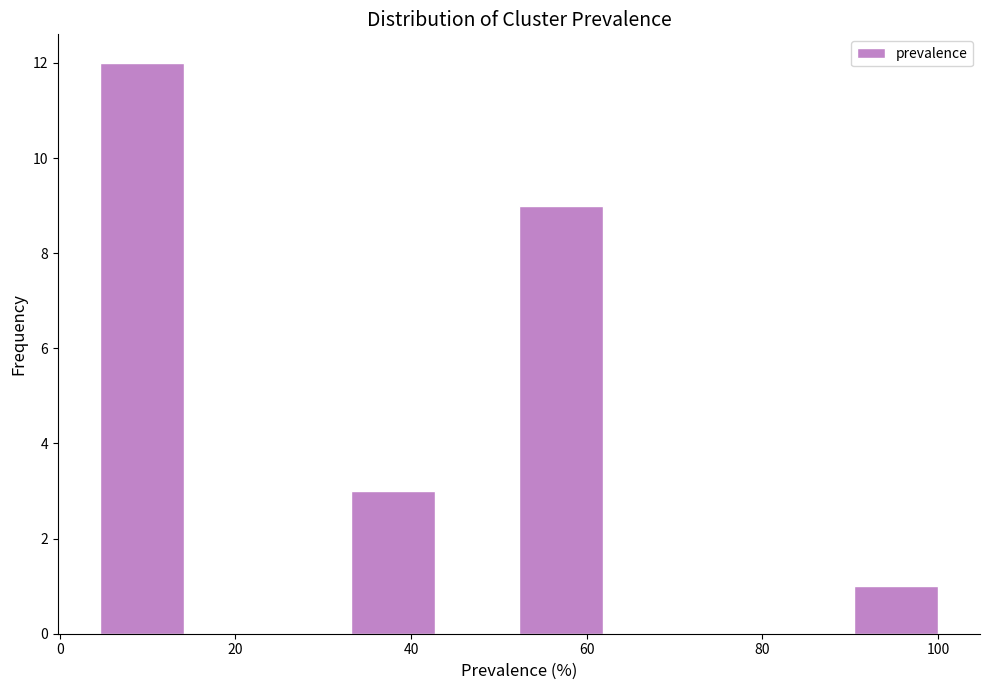

What is the height of the bar covering 4 to 14 on the x-axis? Neither the bar edges nor the heights are printed on the chart, so give them approximately, as read against the axes.

12